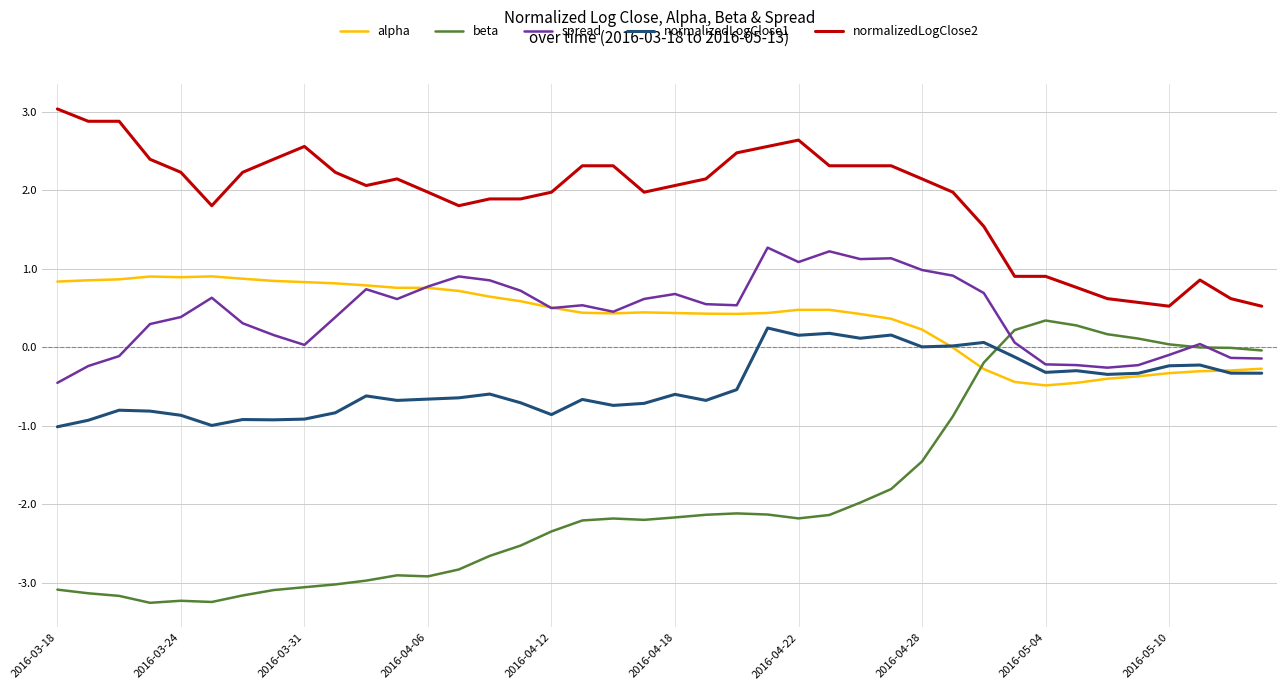

Which series has the largest total across all categories?

normalizedLogClose2